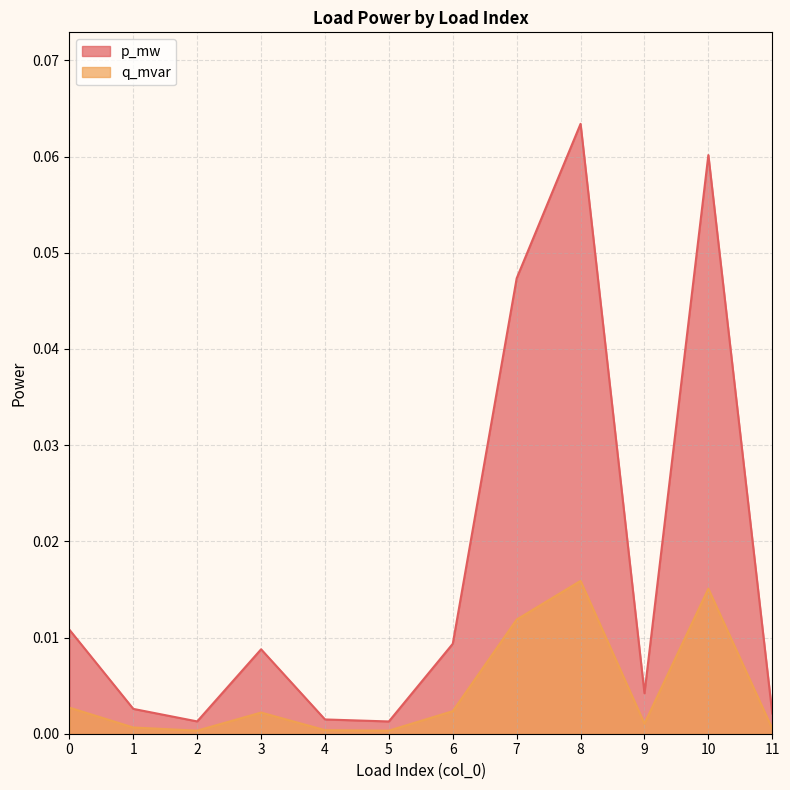

Does the chart display data point markers on the line(s)?

No